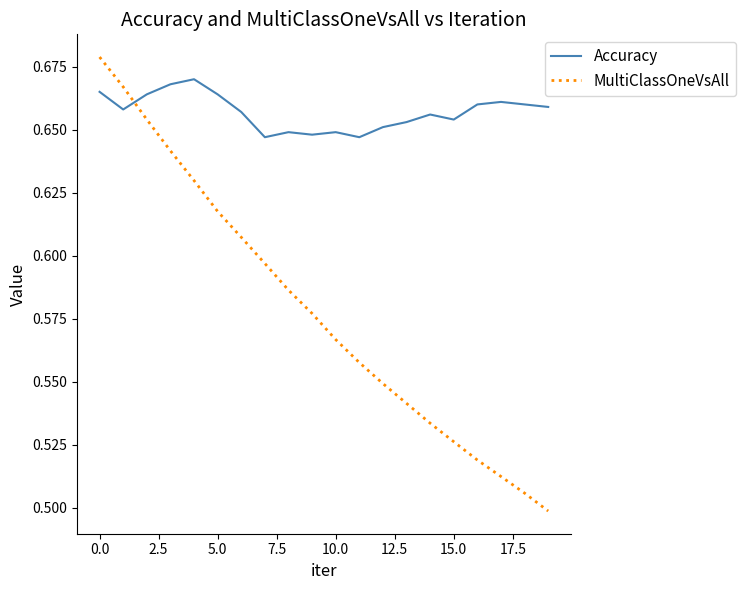

Rank the series by their average value, from lowest to highest.

MultiClassOneVsAll, Accuracy